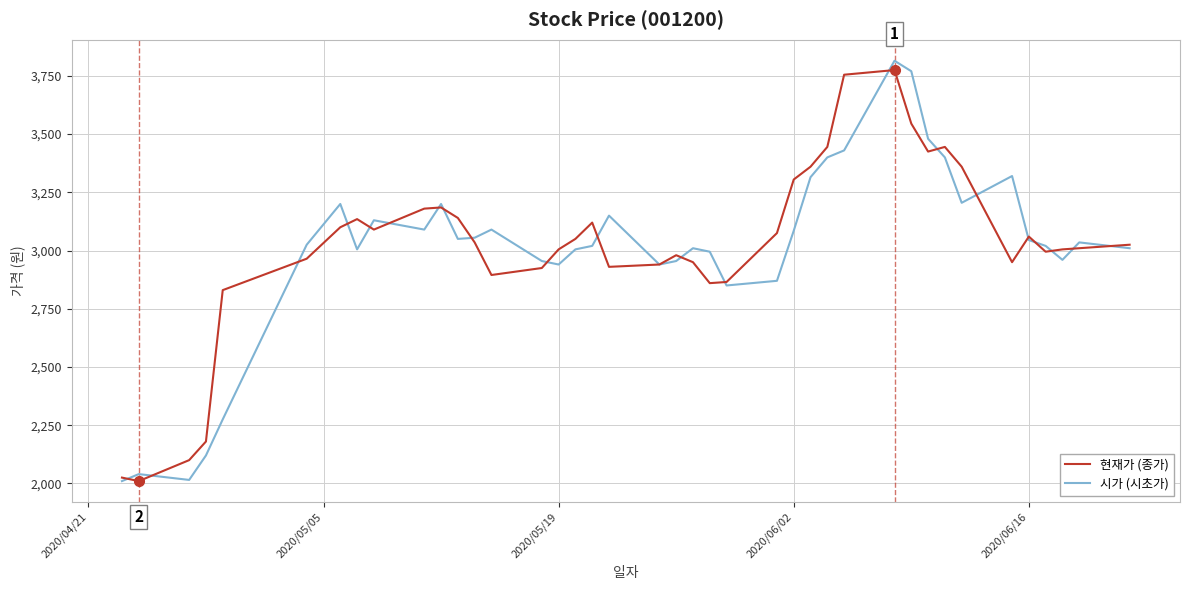

What is the minimum value for 현재가 (종가)?

2010